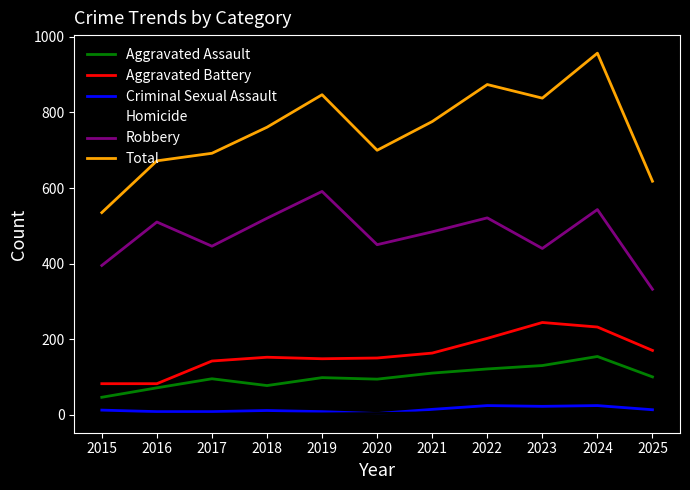

Which category has the lowest value in the Robbery series?

2025